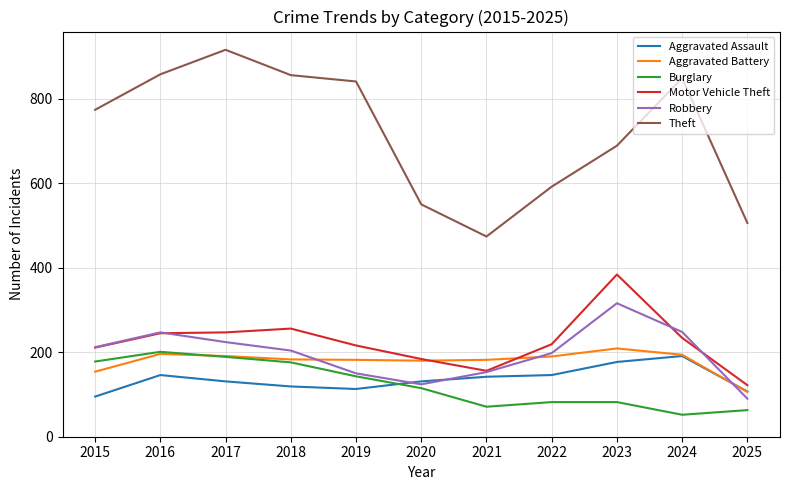

Which series changed the most between 2018 and 2022?

Theft